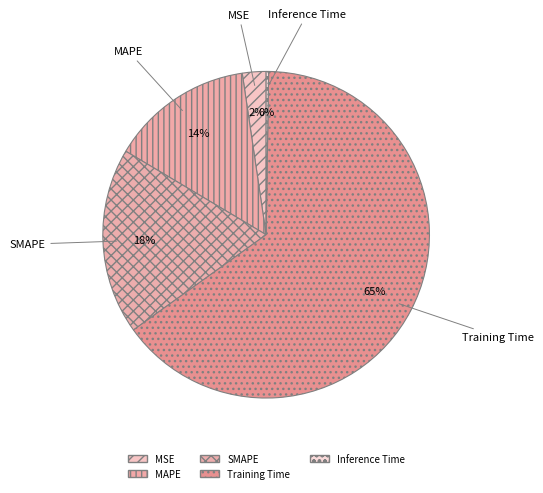

Which slice is the smallest?

Inference Time